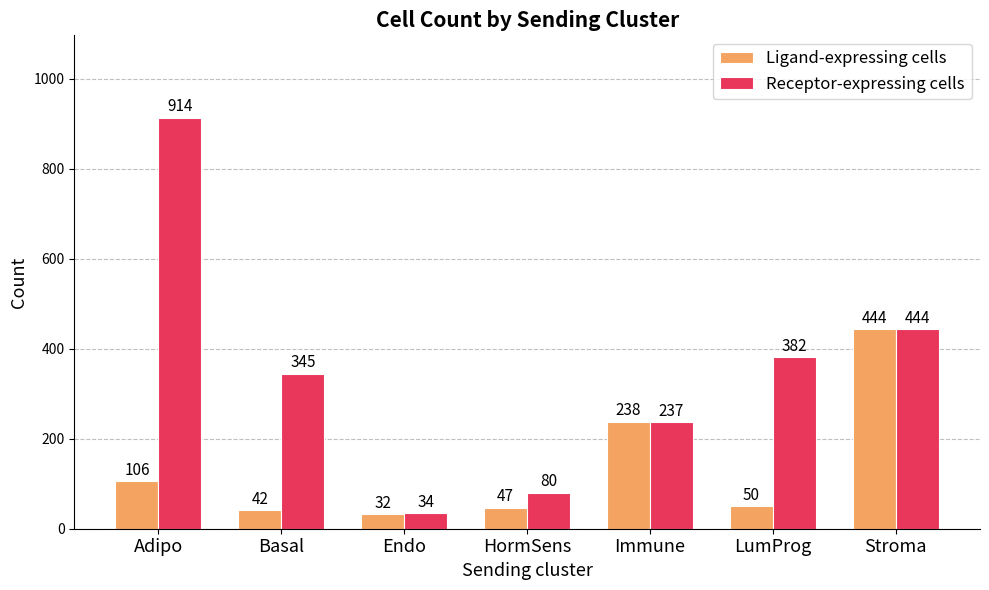

Is the value of Ligand-expressing cells at Immune greater than the value of Receptor-expressing cells at LumProg?

No